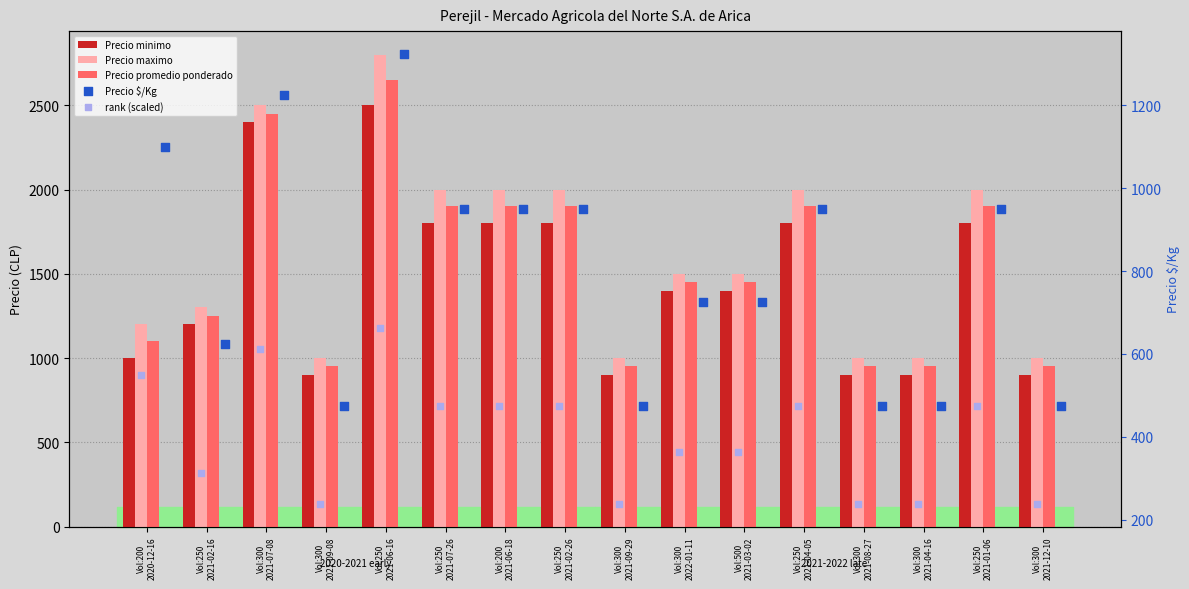

Which series reaches the minimum Y coordinate?

rank (scaled)